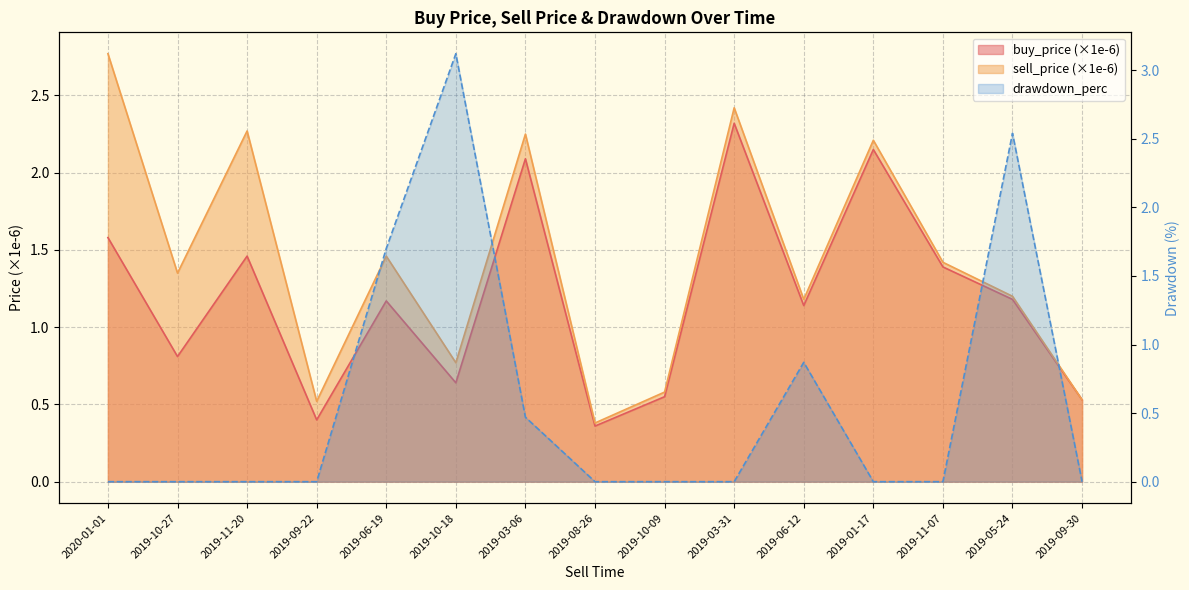

How many distinct data groups are displayed?

3